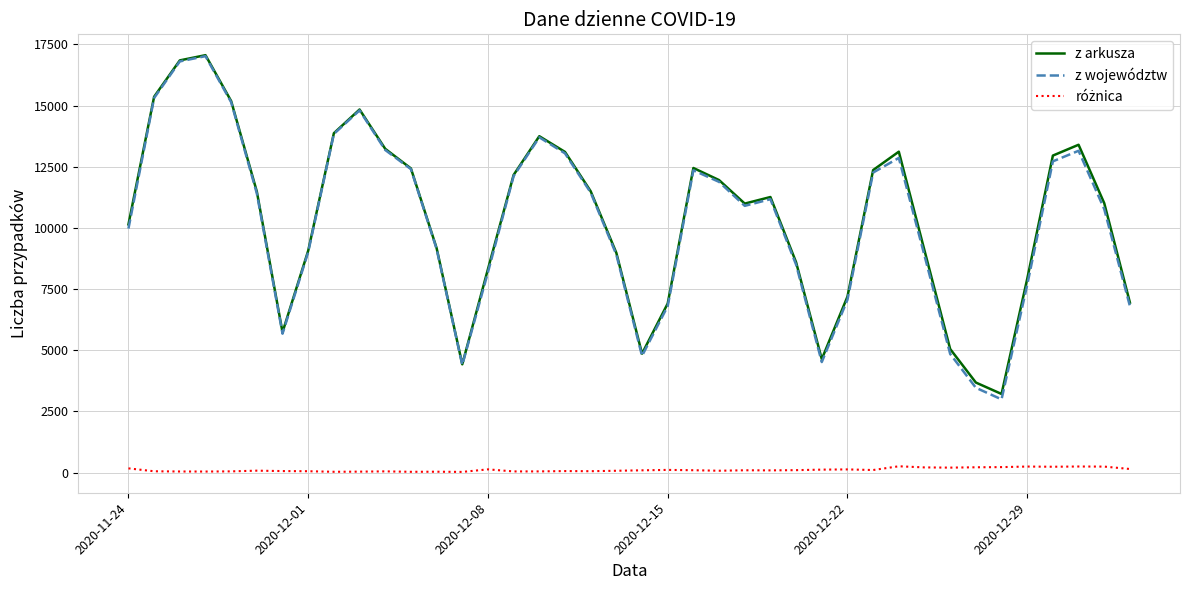

What is the maximum value for z województw?

17019